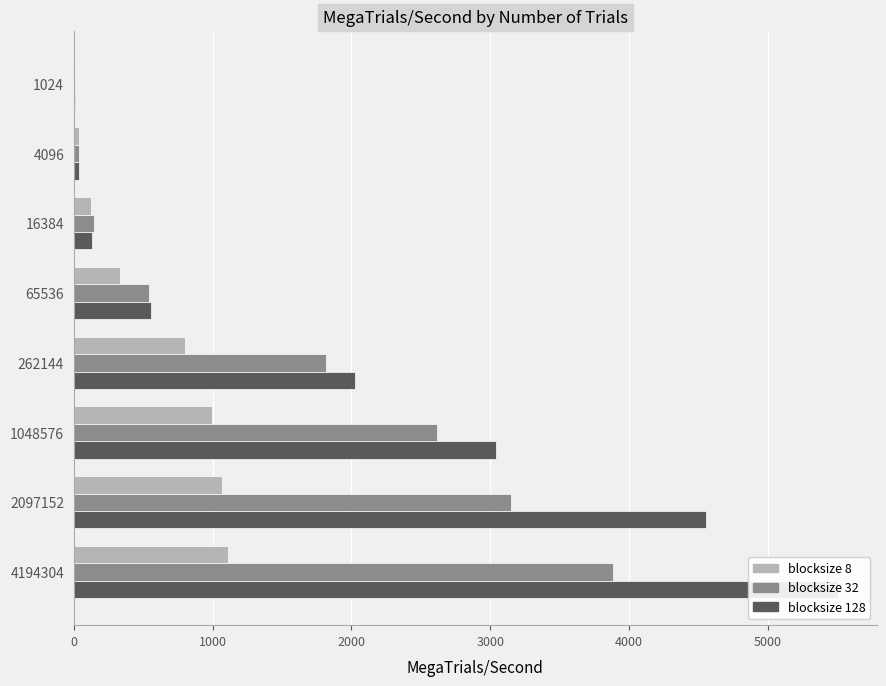

Count the number of categories in the chart.

8